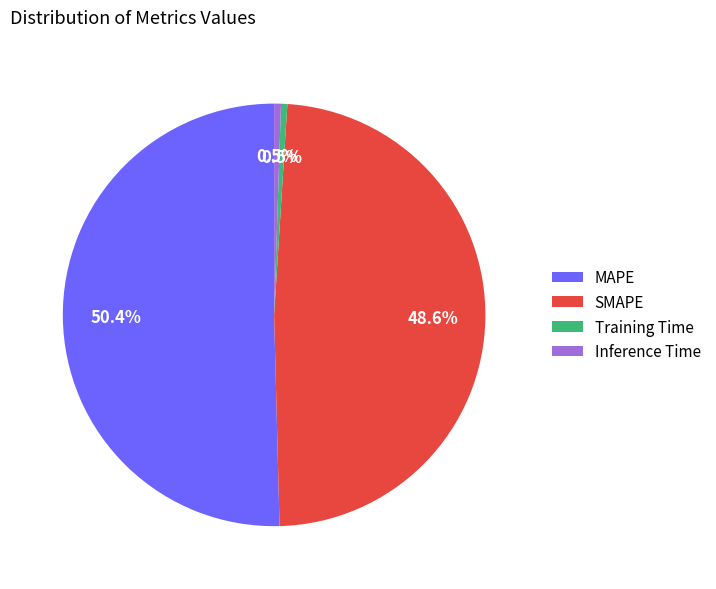

What is the largest slice in the pie chart?

MAPE